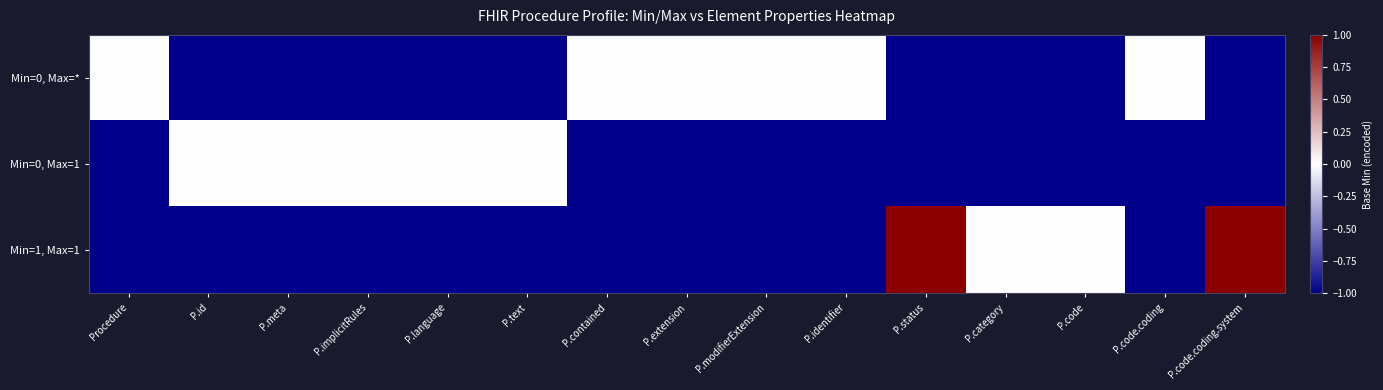

At how many categories does at least one series exceed 0?

2